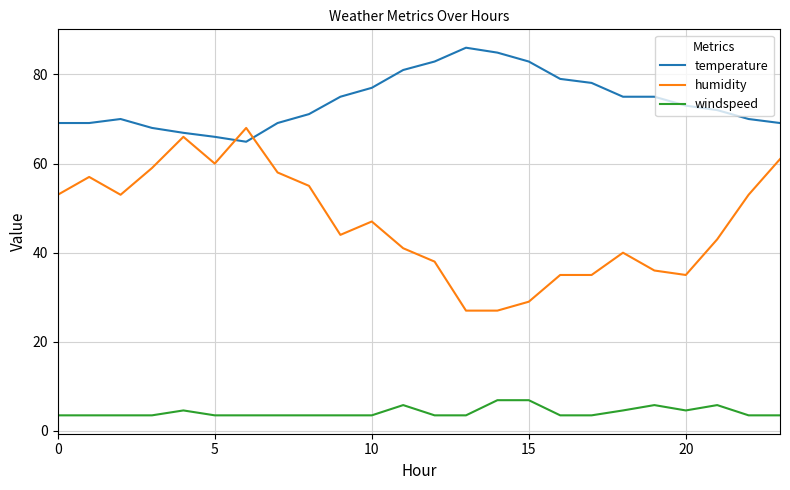

List the series in order of their peak value, highest first.

temperature, humidity, windspeed